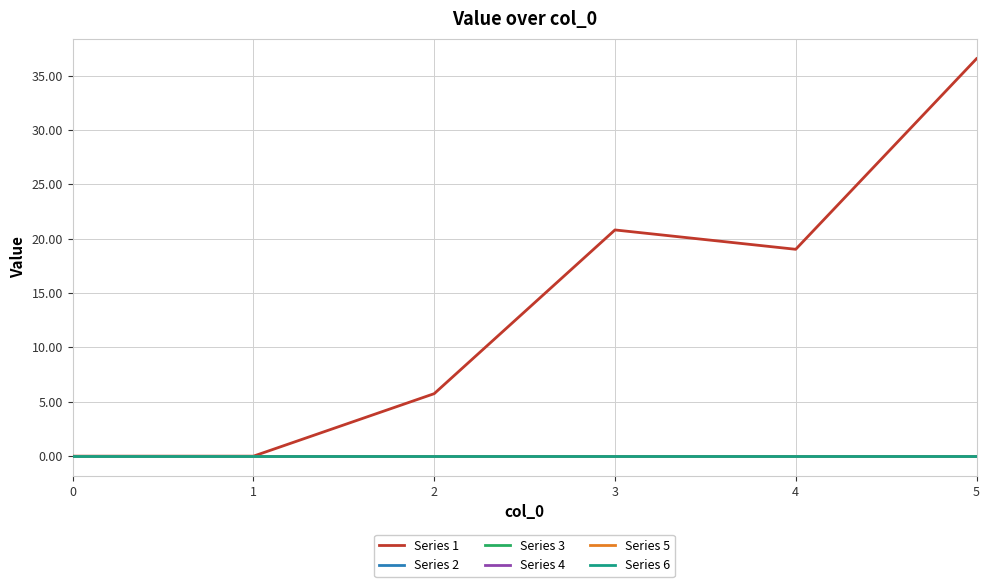

True or false: Series 4 has more than 1 points higher than both neighbors.

False